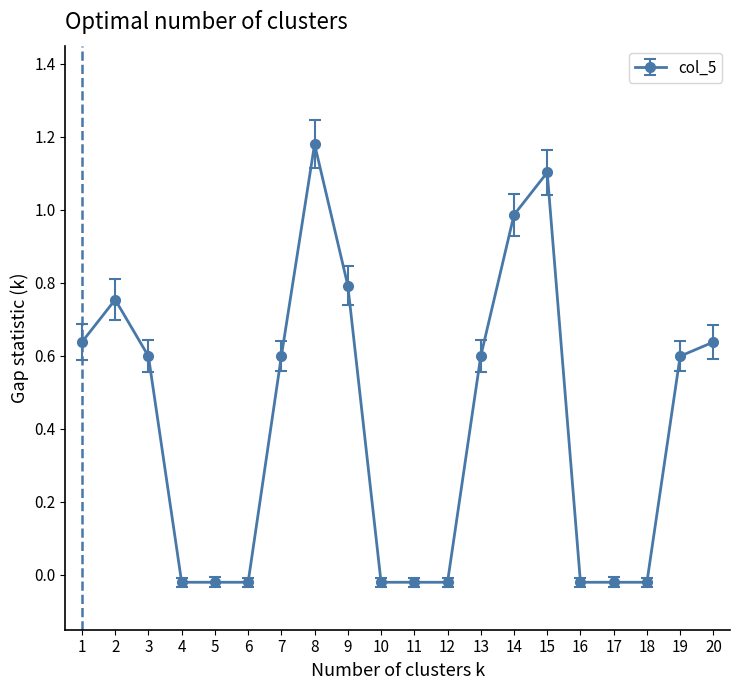

What is the difference between the second highest and second lowest values?

1.1